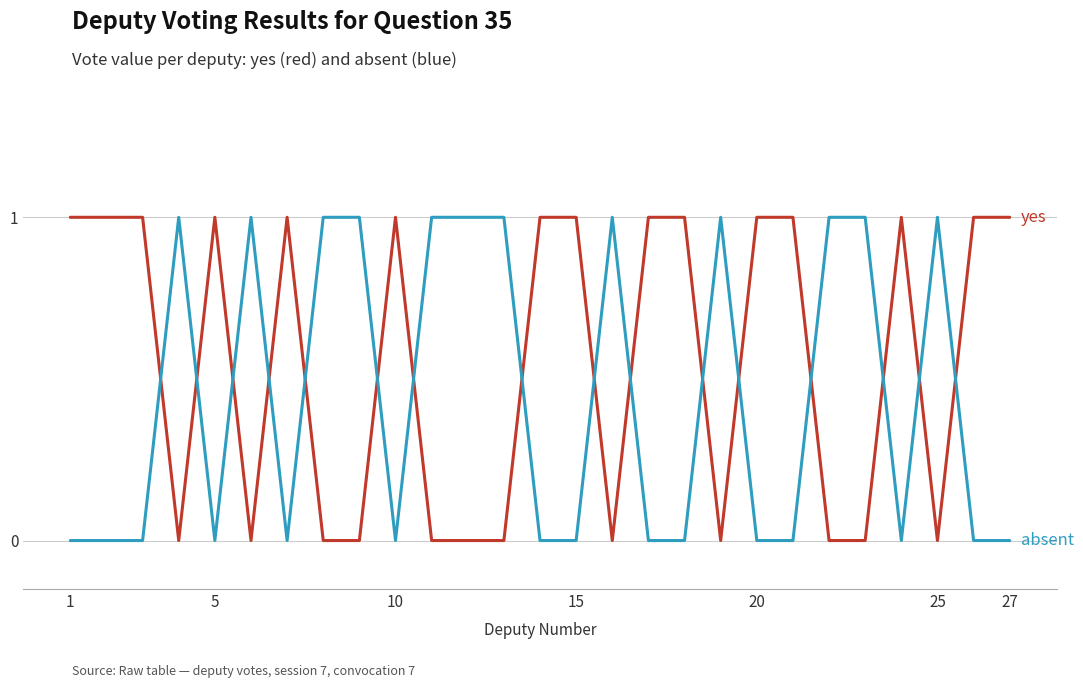

How many lines are shown in the chart?

2